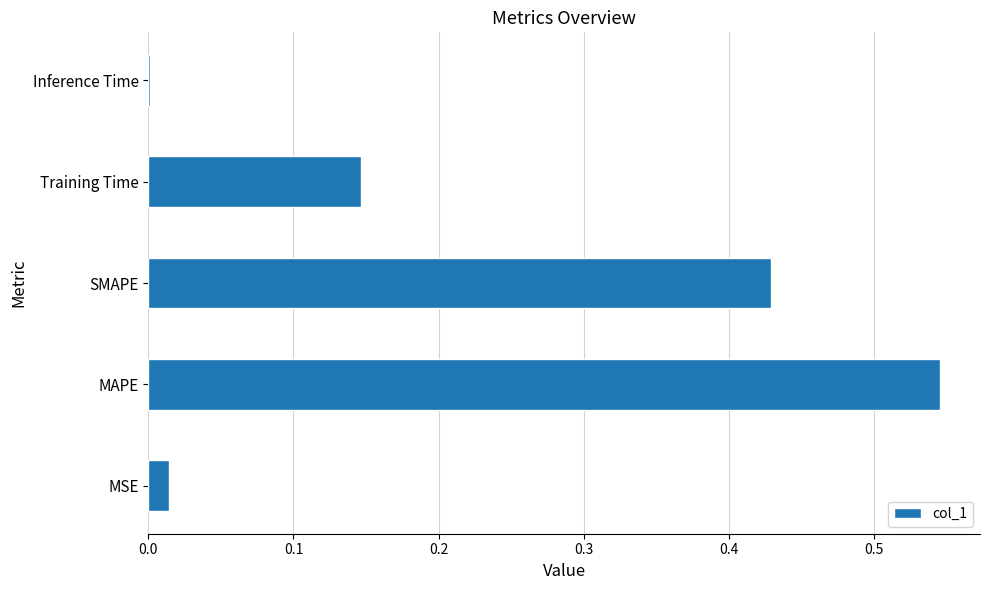

Are the bars grouped side by side (vs. stacked)?

No